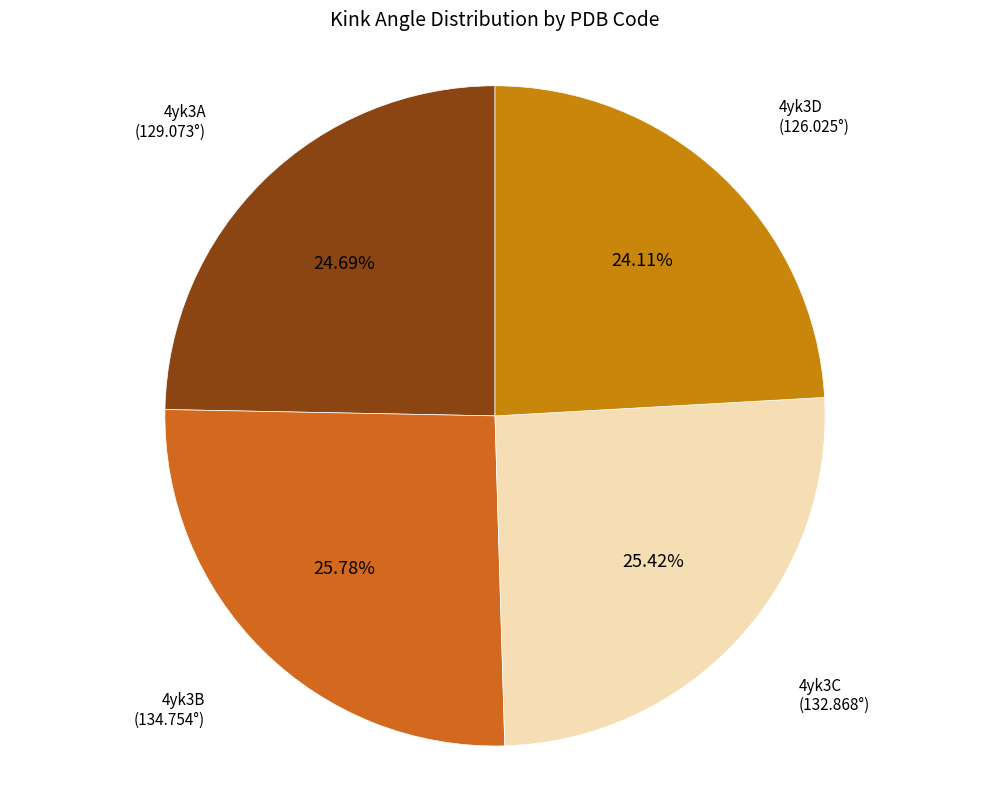

Does any single category account for the majority?

No